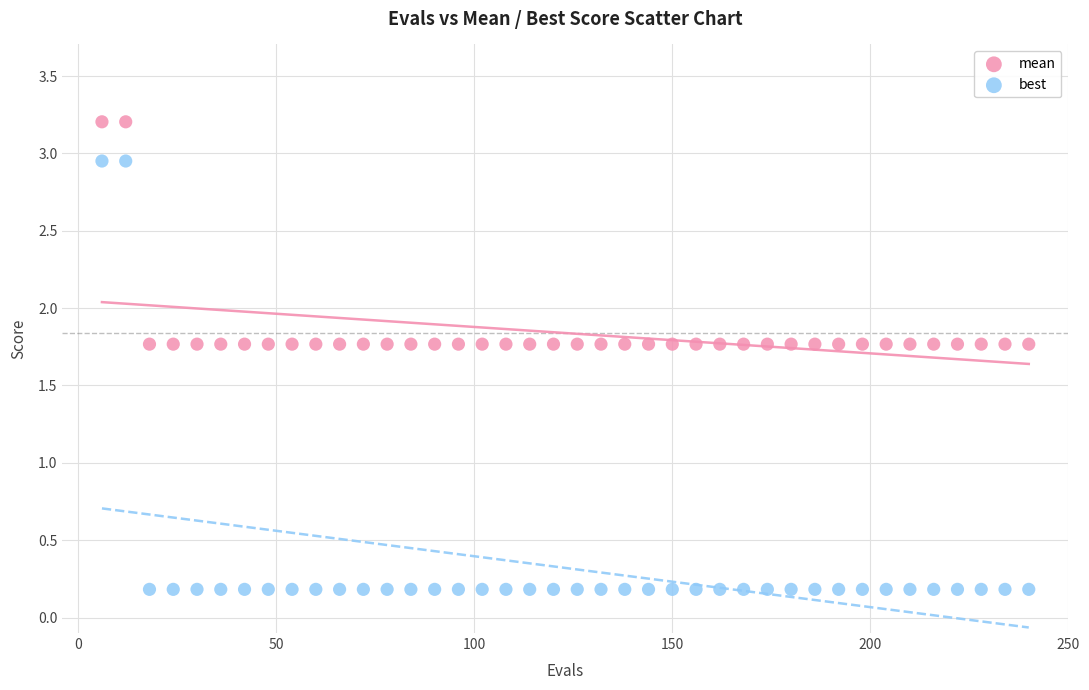

Which series contains the lowest Y value?

best